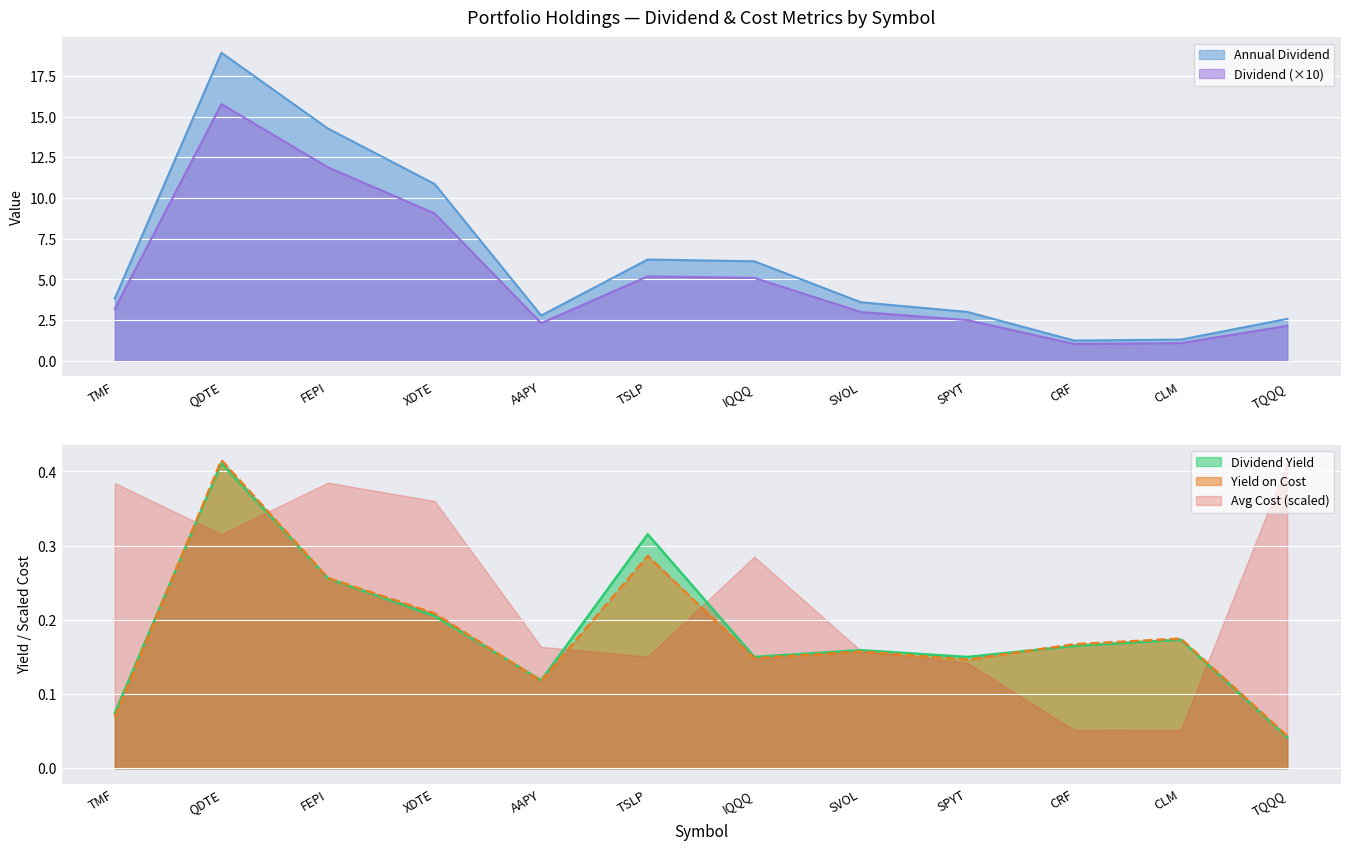

Where does the Dividend series first go above 3?

TMF